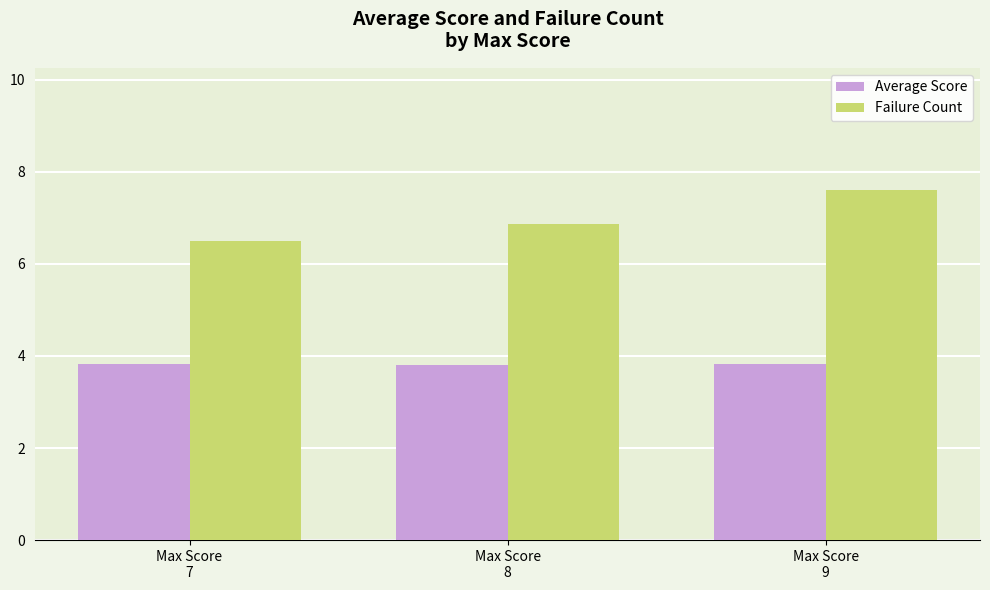

What is the lowest value of the Average Score series?

3.8